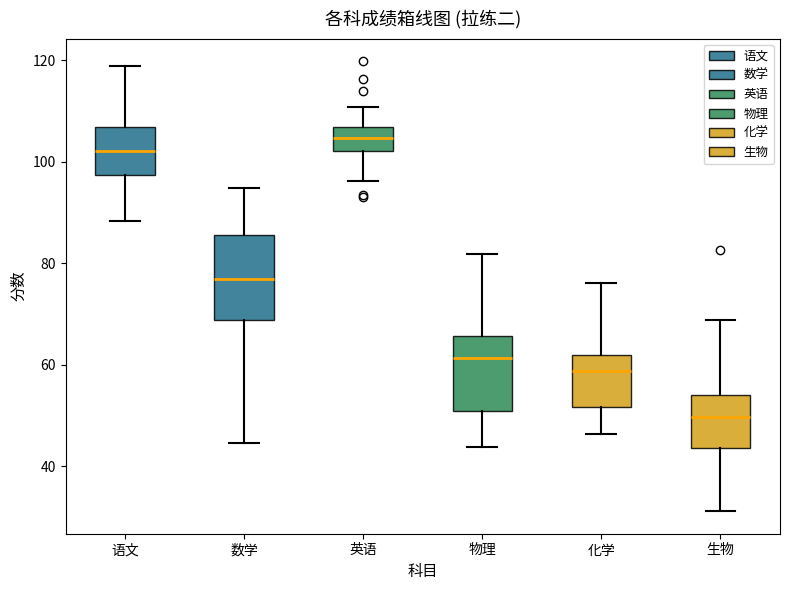

Where does the median line of the box for 数学 sit on the y-axis? The values are not printed on the chart, so give them approximately, as read against the axis.

76